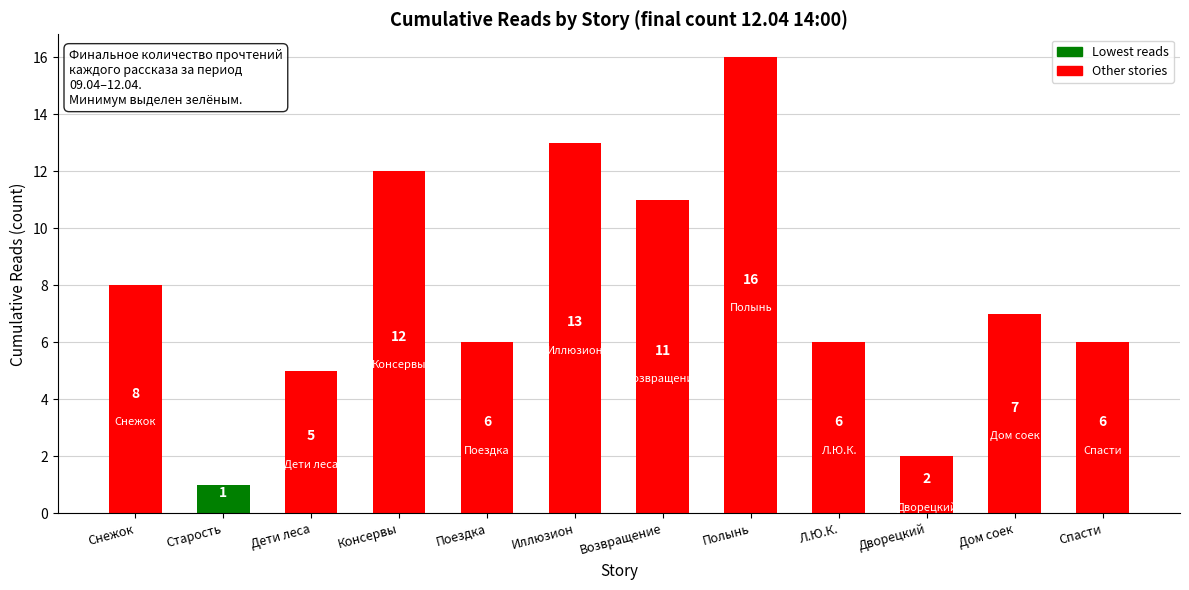

What is the difference between the values at Поездка and Дворецкий?

4